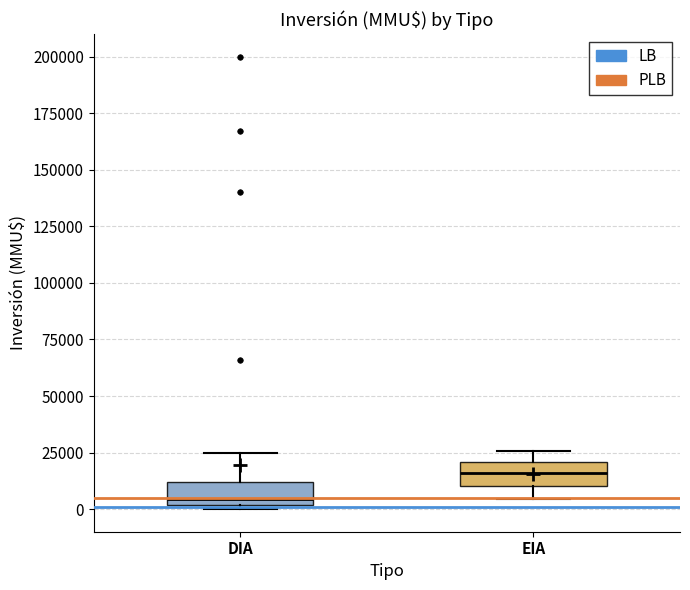

Which box's median line is the lowest?

DIA